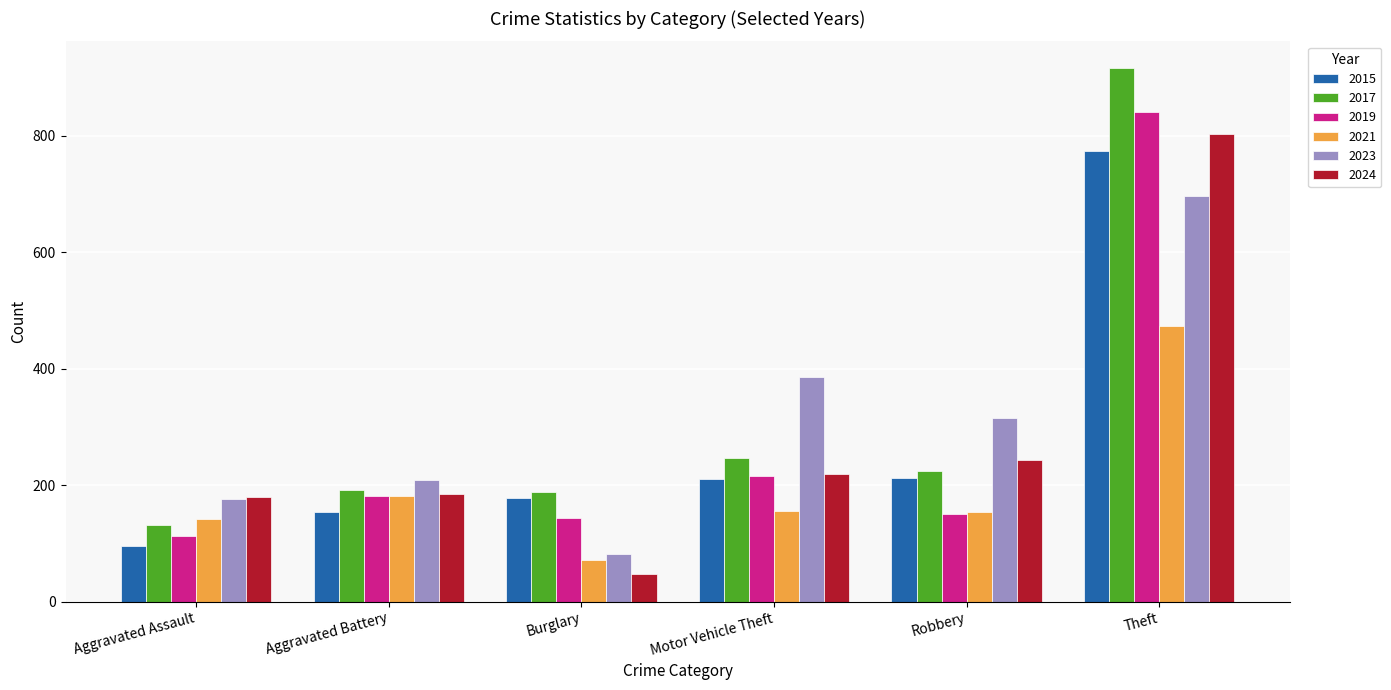

Is it true that 2019 equals 216 at Motor Vehicle Theft?

True